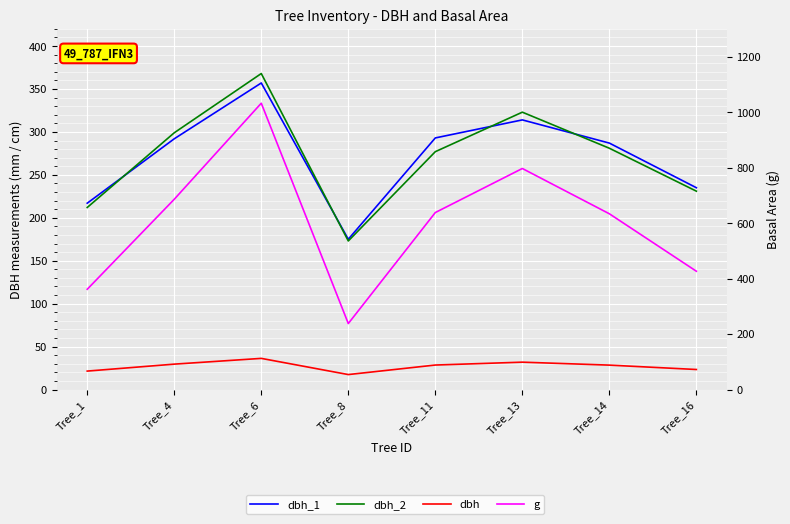

How many distinct data groups are displayed?

4